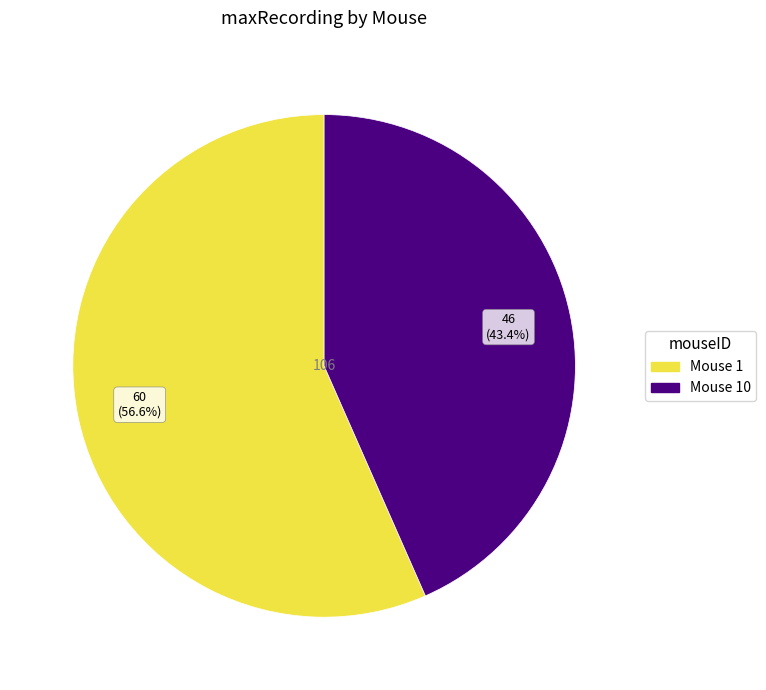

Is there any slice that represents more than half of the pie?

Yes